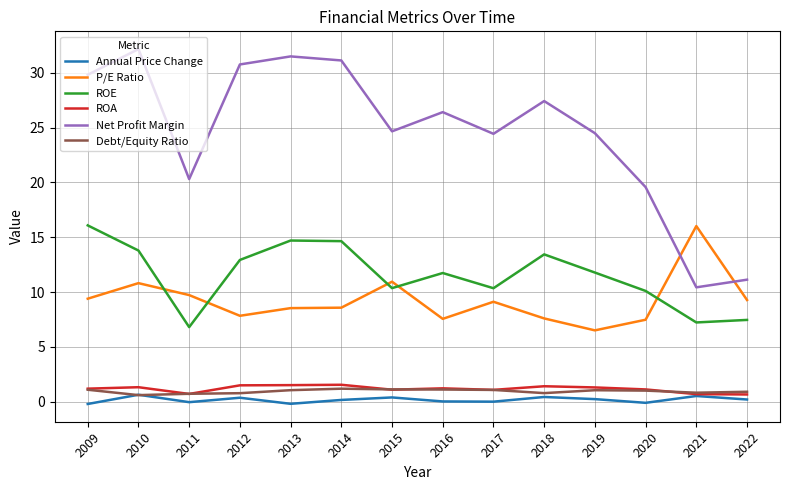

What are all the series names shown in the legend?

Annual Price Change, P/E Ratio, ROE, ROA, Net Profit Margin, Debt/Equity Ratio